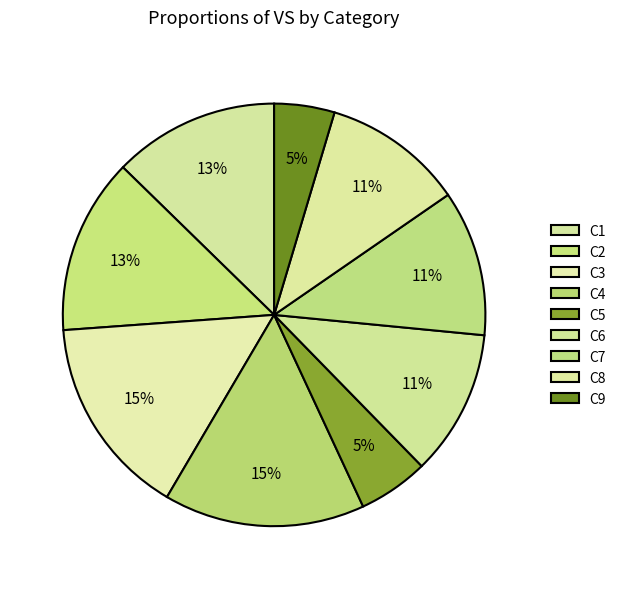

Which category has the smallest portion of the pie?

C9